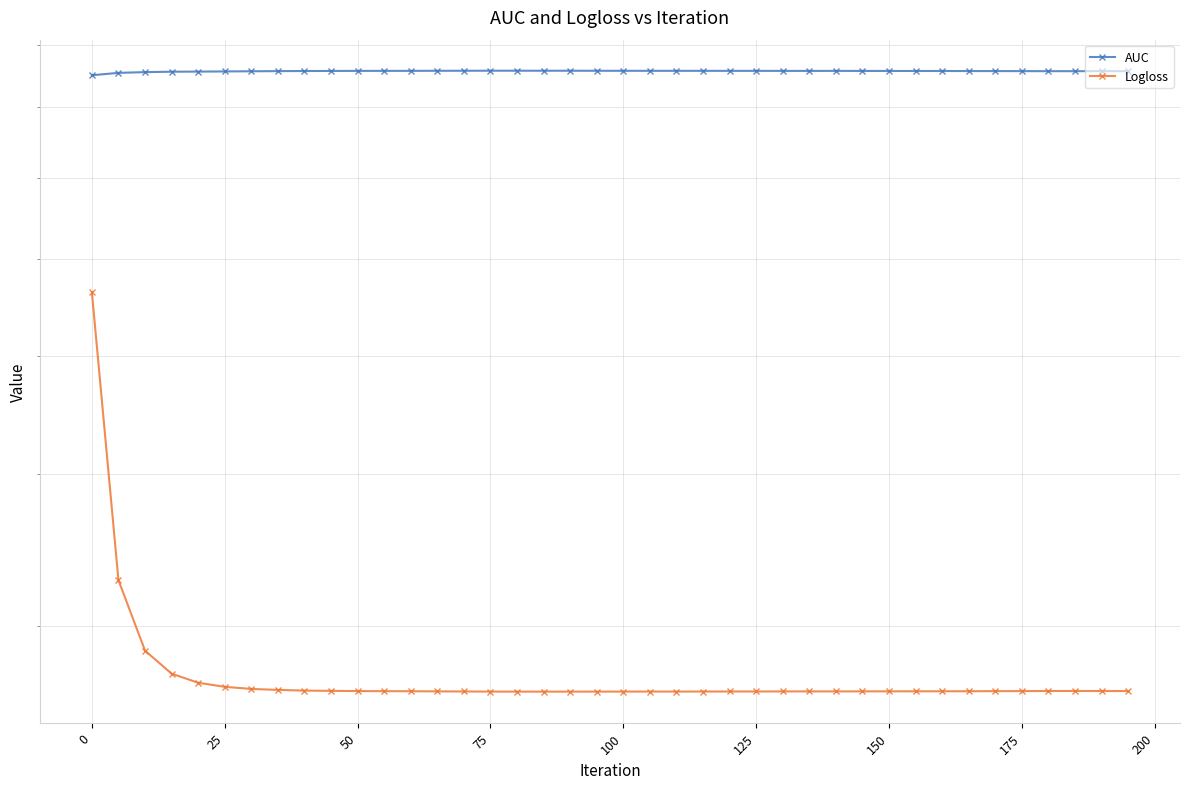

Which series has the largest range (max minus min)?

Logloss